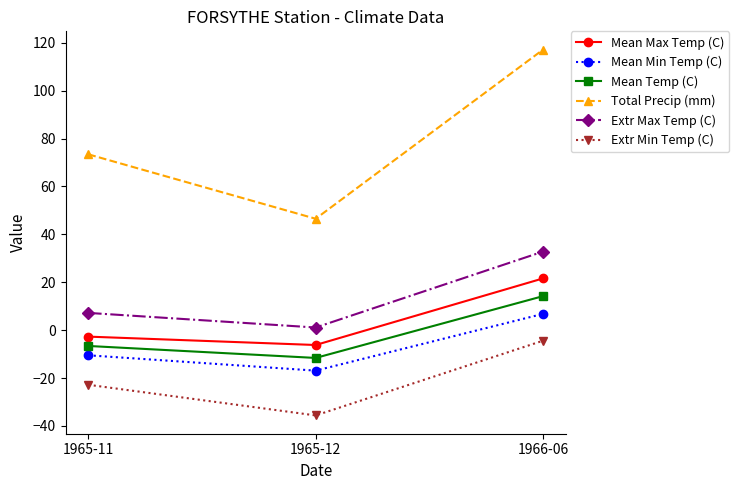

Which series changed the most between 1965-11 and 1966-06?

Total Precip (mm)